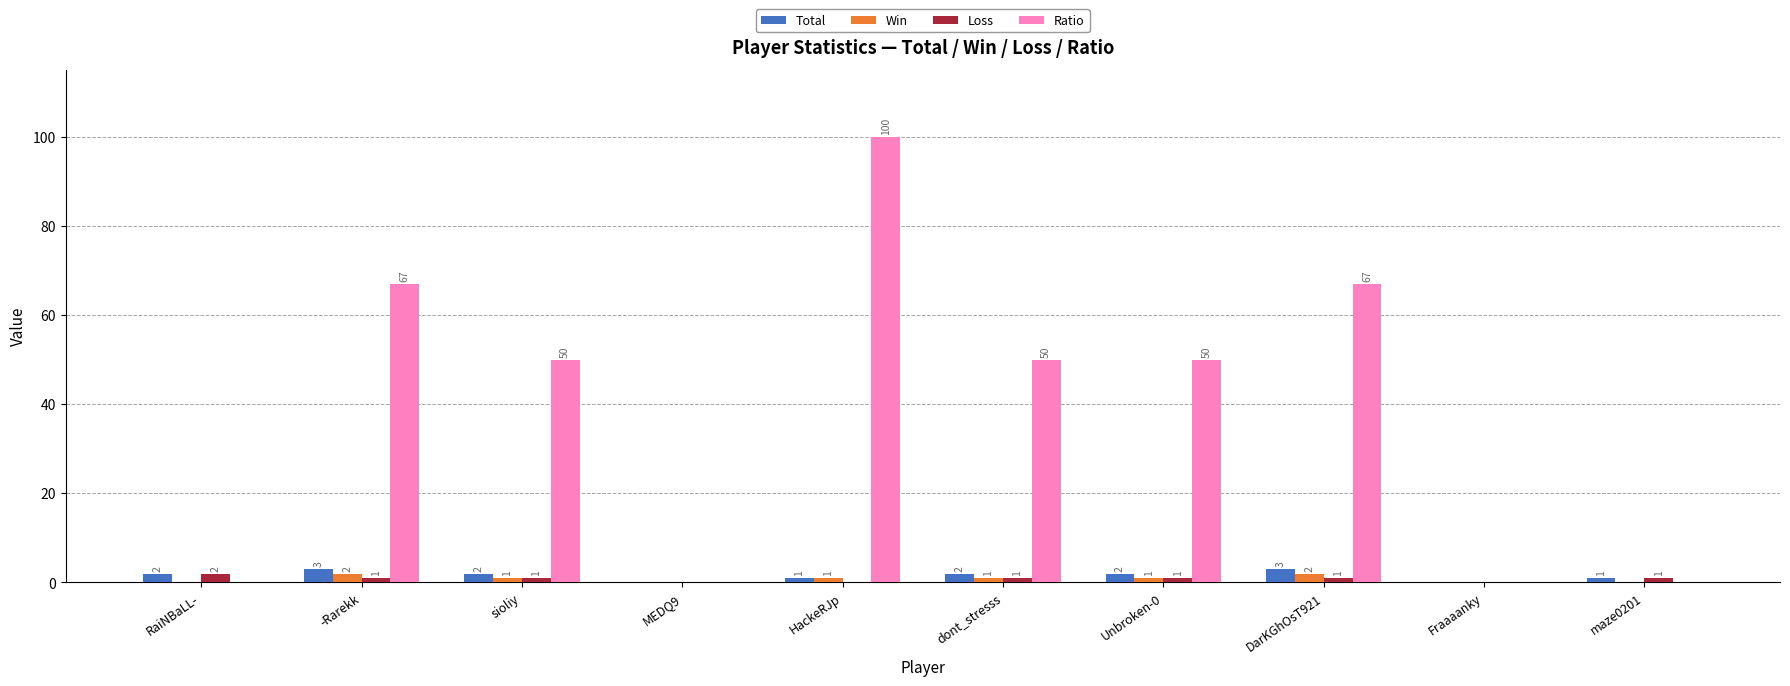

Which series changed the most between HackeRJp and Fraaaanky?

Ratio